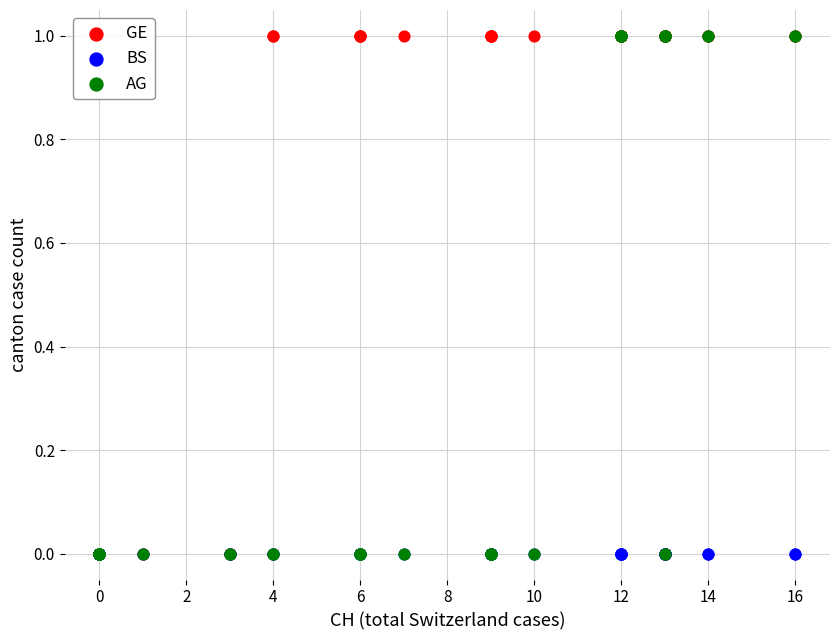

What are all the series names shown in the legend?

GE, BS, AG